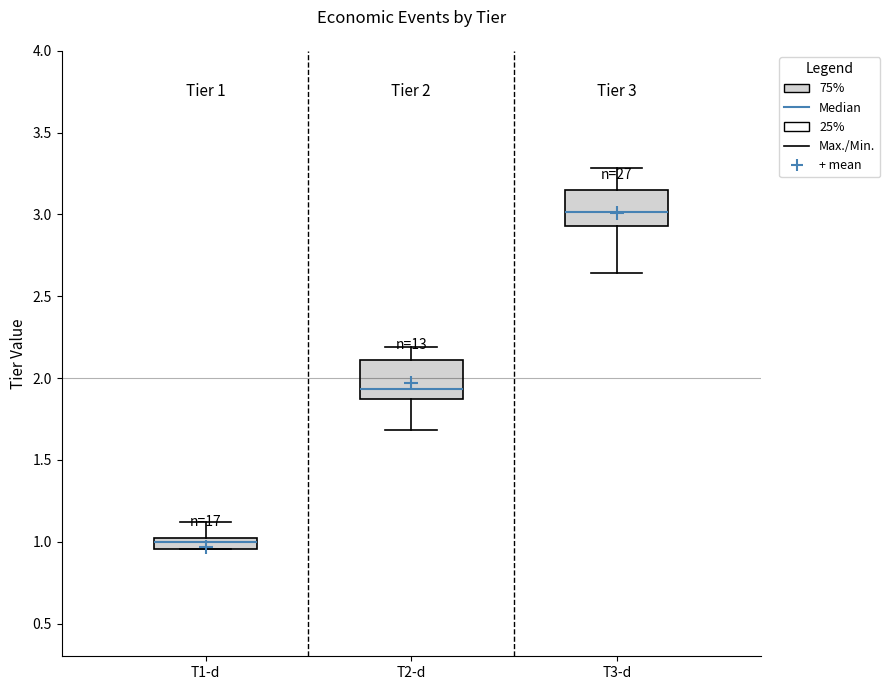

Which box's median line is the highest?

T3-d